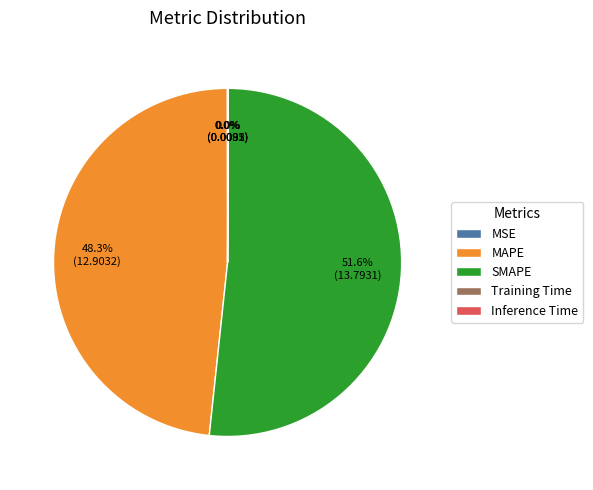

Does any single category account for the majority?

Yes